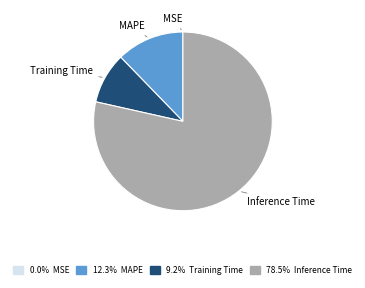

Which category accounts for the majority?

Inference Time